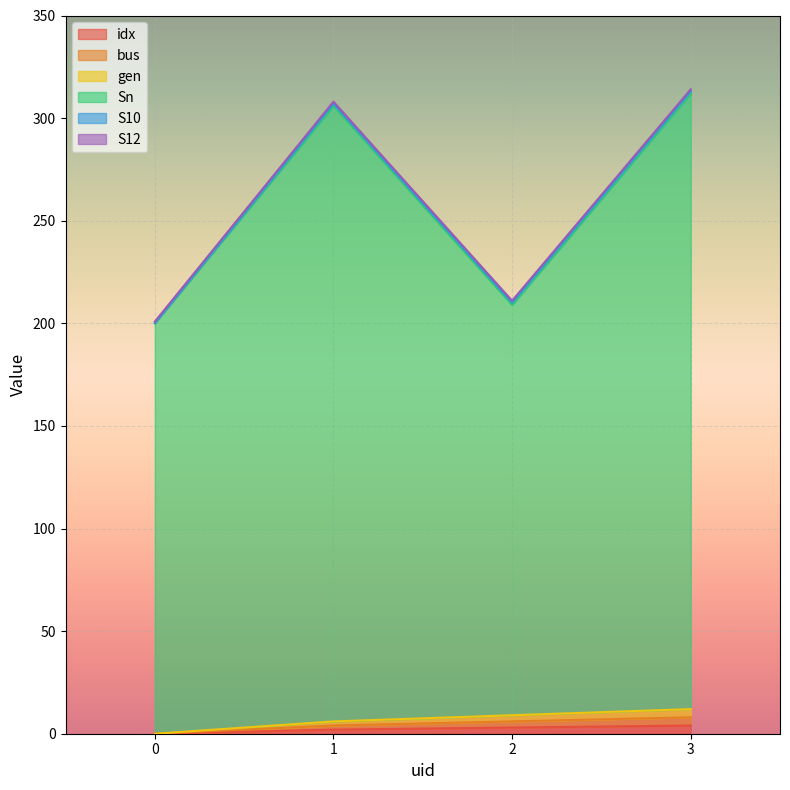

Which series has the widest spread of values?

Sn